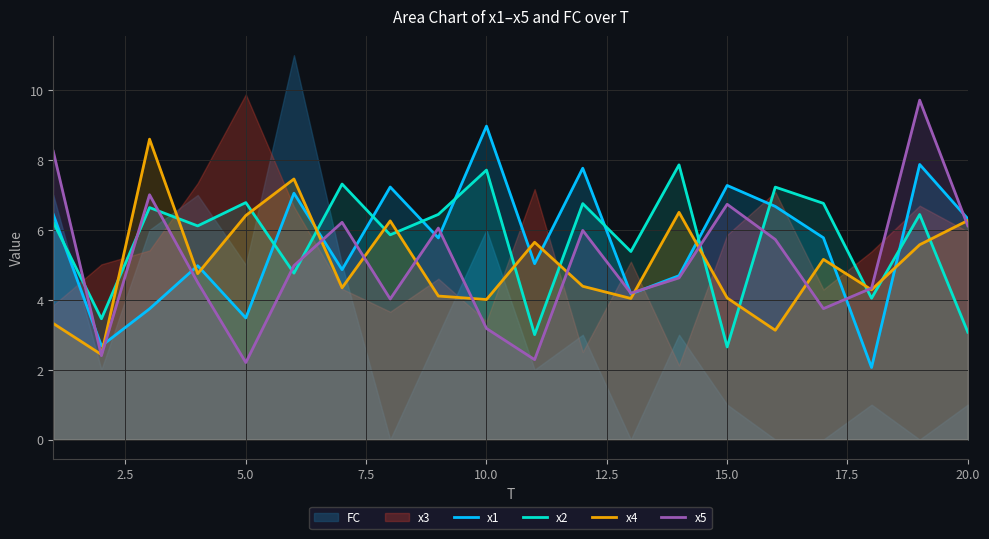

True or false: x5 has a value of 6.7 at 15.0.

True